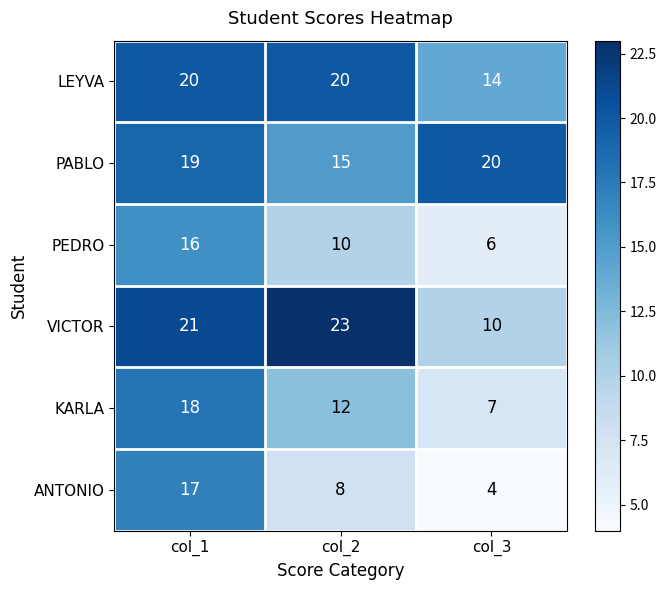

Rank the categories by VICTOR value from lowest to highest.

col_3, col_1, col_2